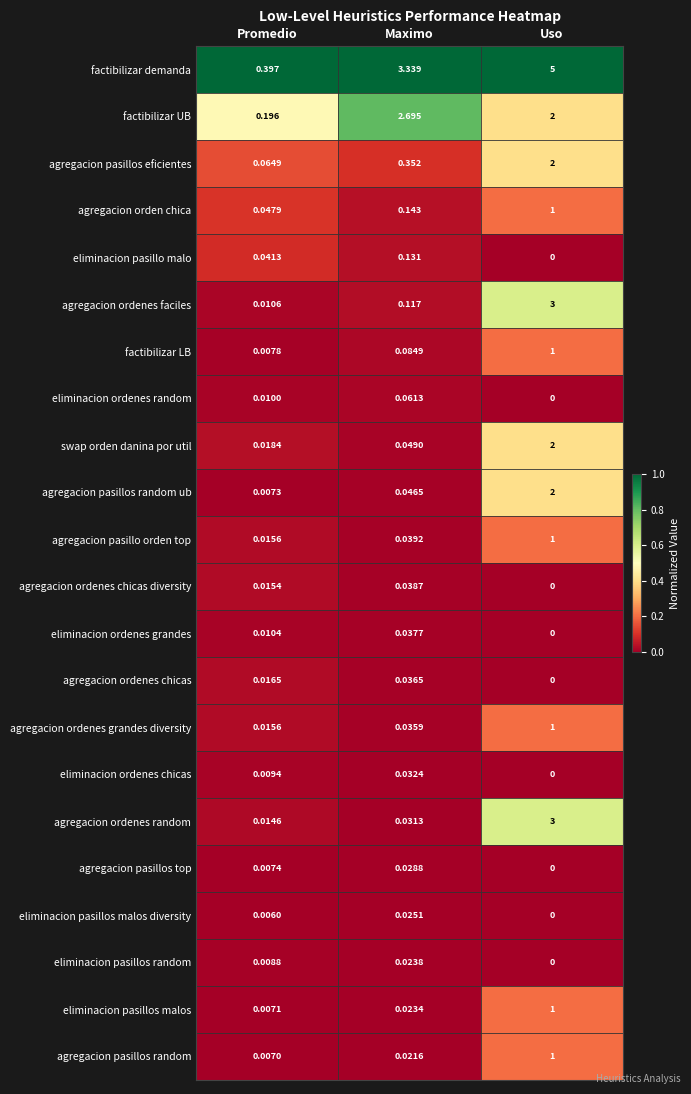

Between Promedio and Uso, which series saw the biggest shift?

factibilizar demanda